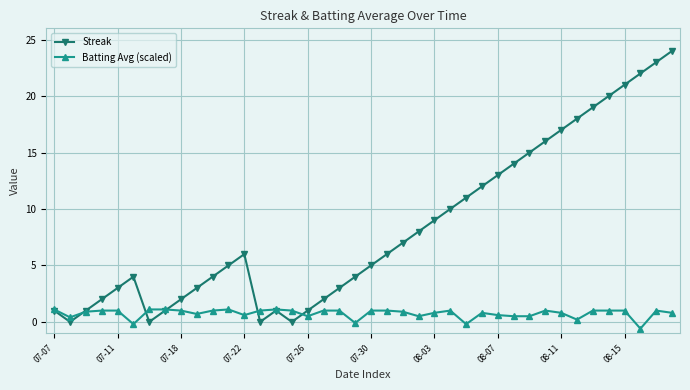

How many interior local peaks does the Streak series have?

3